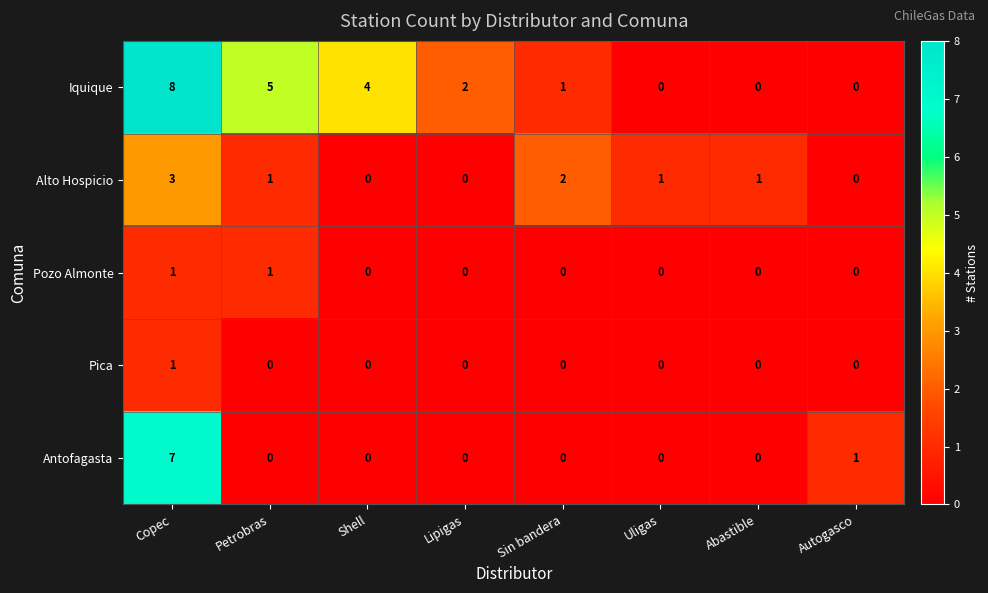

What is the highest value of the Alto Hospicio series?

3